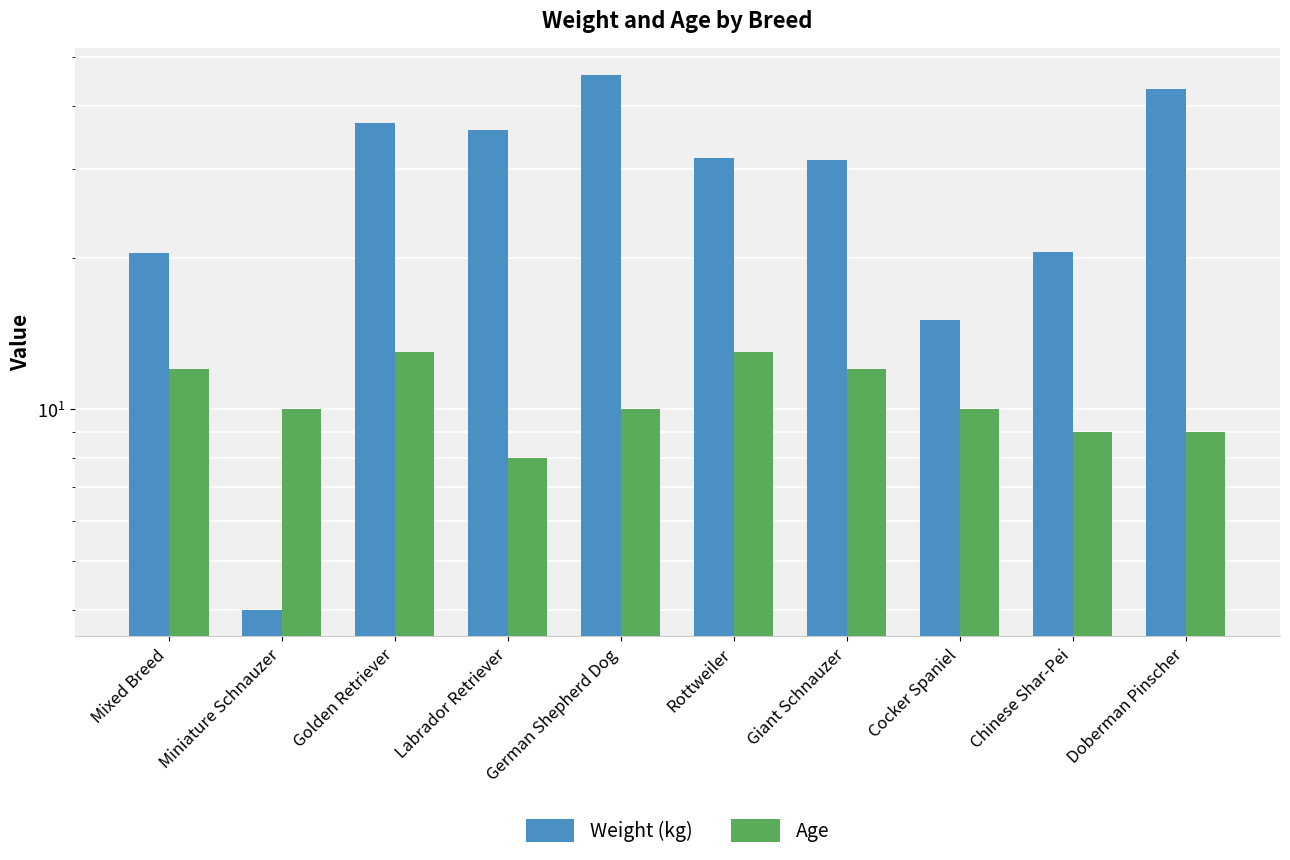

What is the difference between the second highest and minimum values in the Weight (kg) series?

39.2